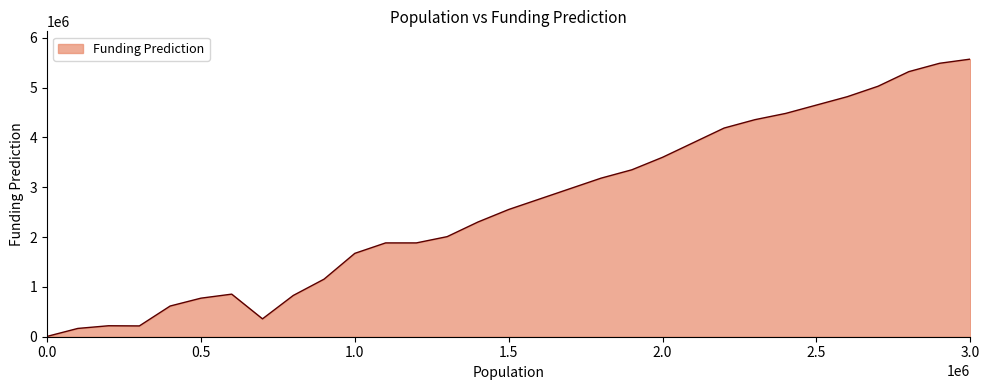

What is the maximum value shown in the chart?

5573927.0